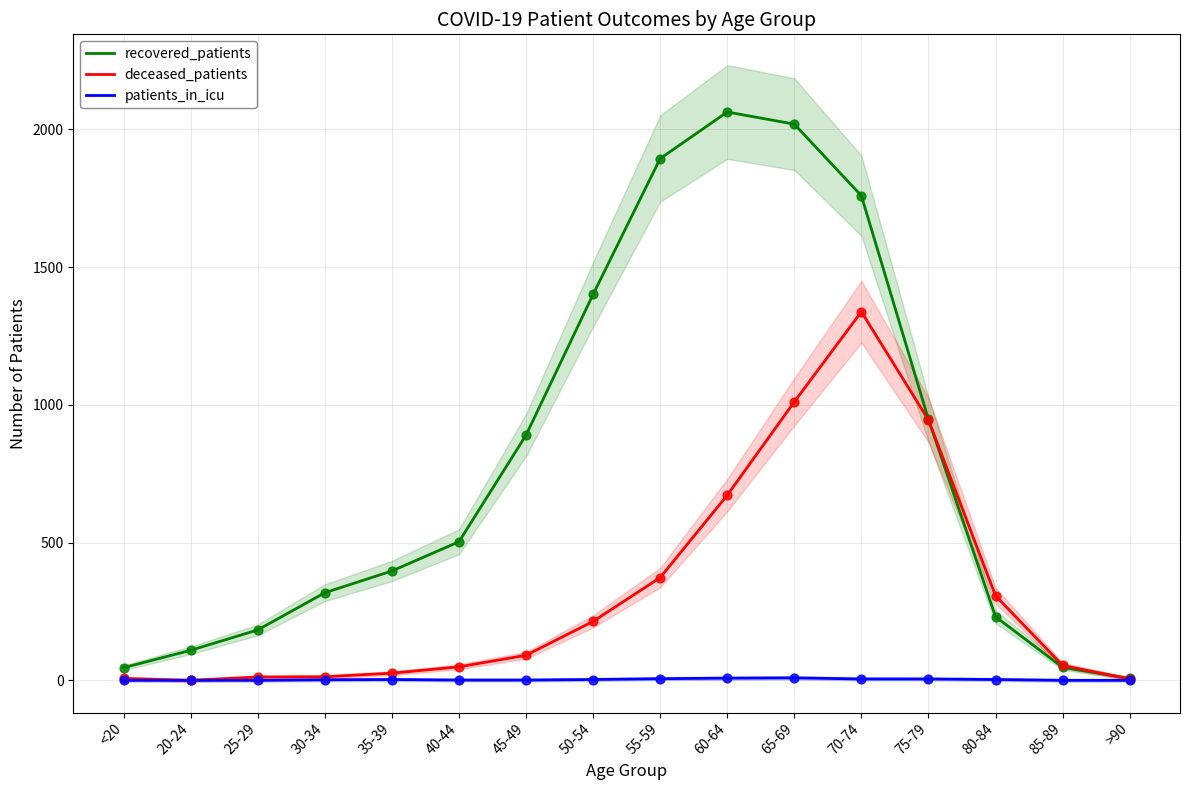

Which series has the largest total across all categories?

recovered_patients